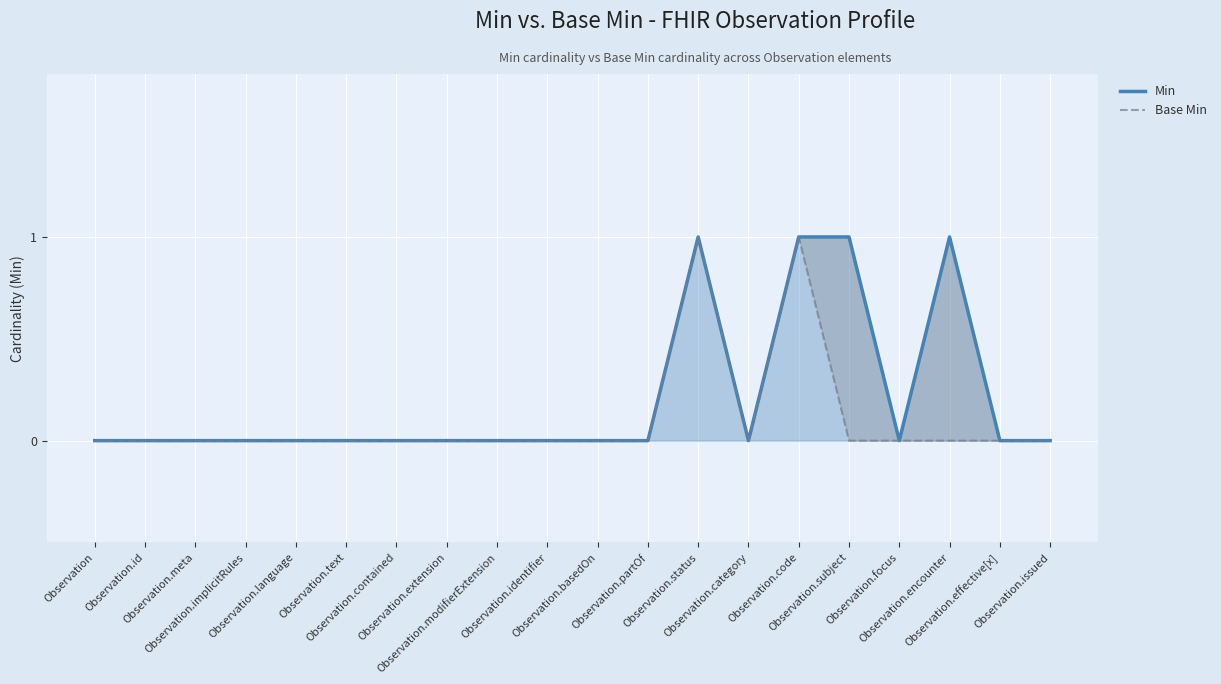

Which label corresponds to the largest value in the chart?

Observation.status